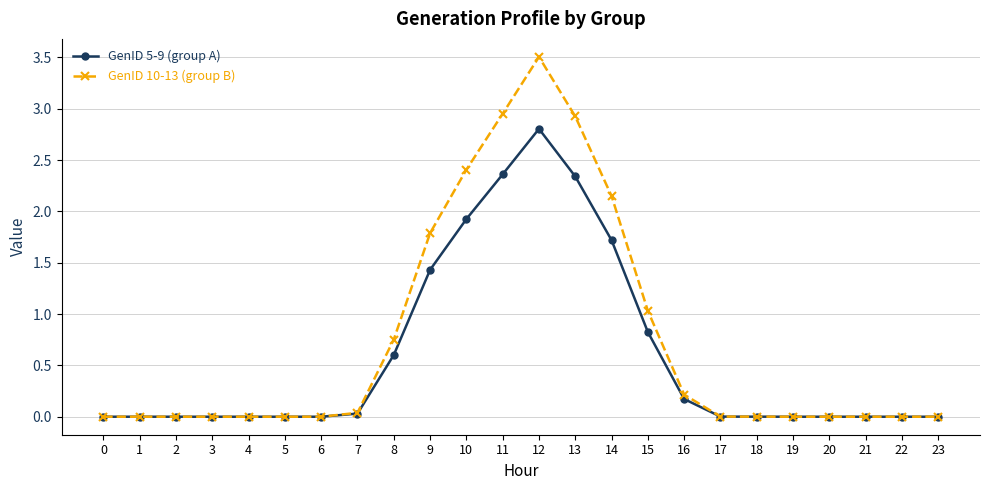

List the series in order of their peak value, highest first.

GenID 10-13 (group B), GenID 5-9 (group A)